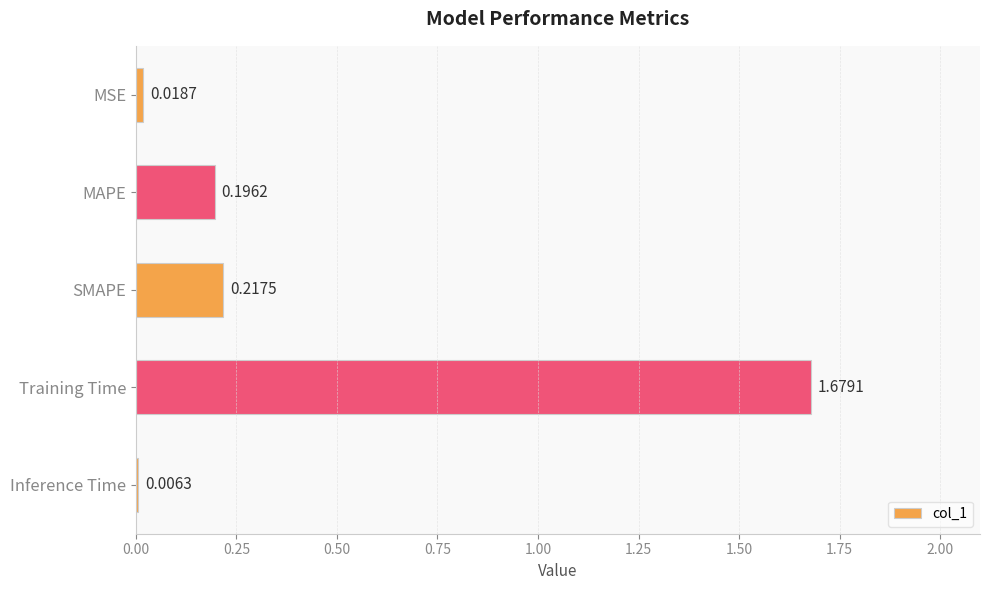

What is the sum of all values?

2.1